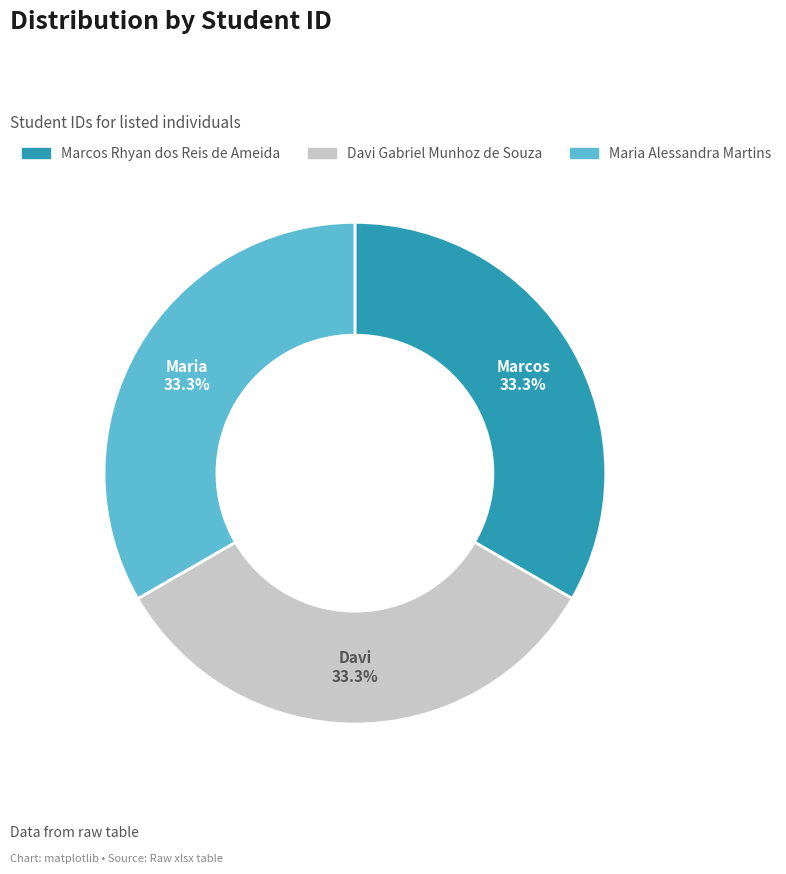

How much of the chart is everything except Davi Gabriel Munhoz de Souza?

66.7%